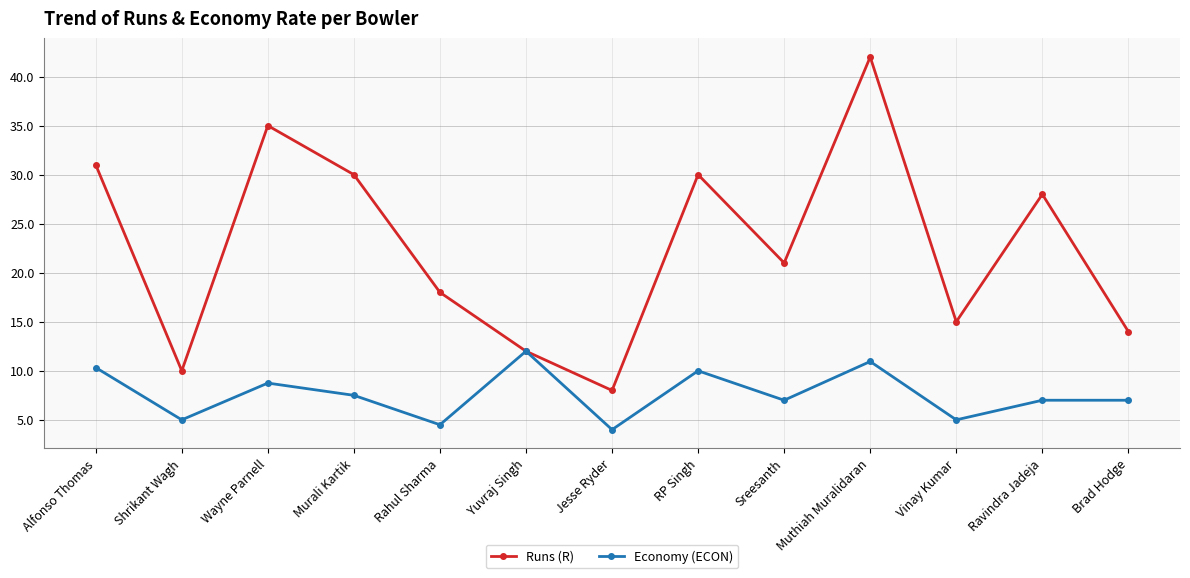

What is the average value of the Runs (R) series?

22.6